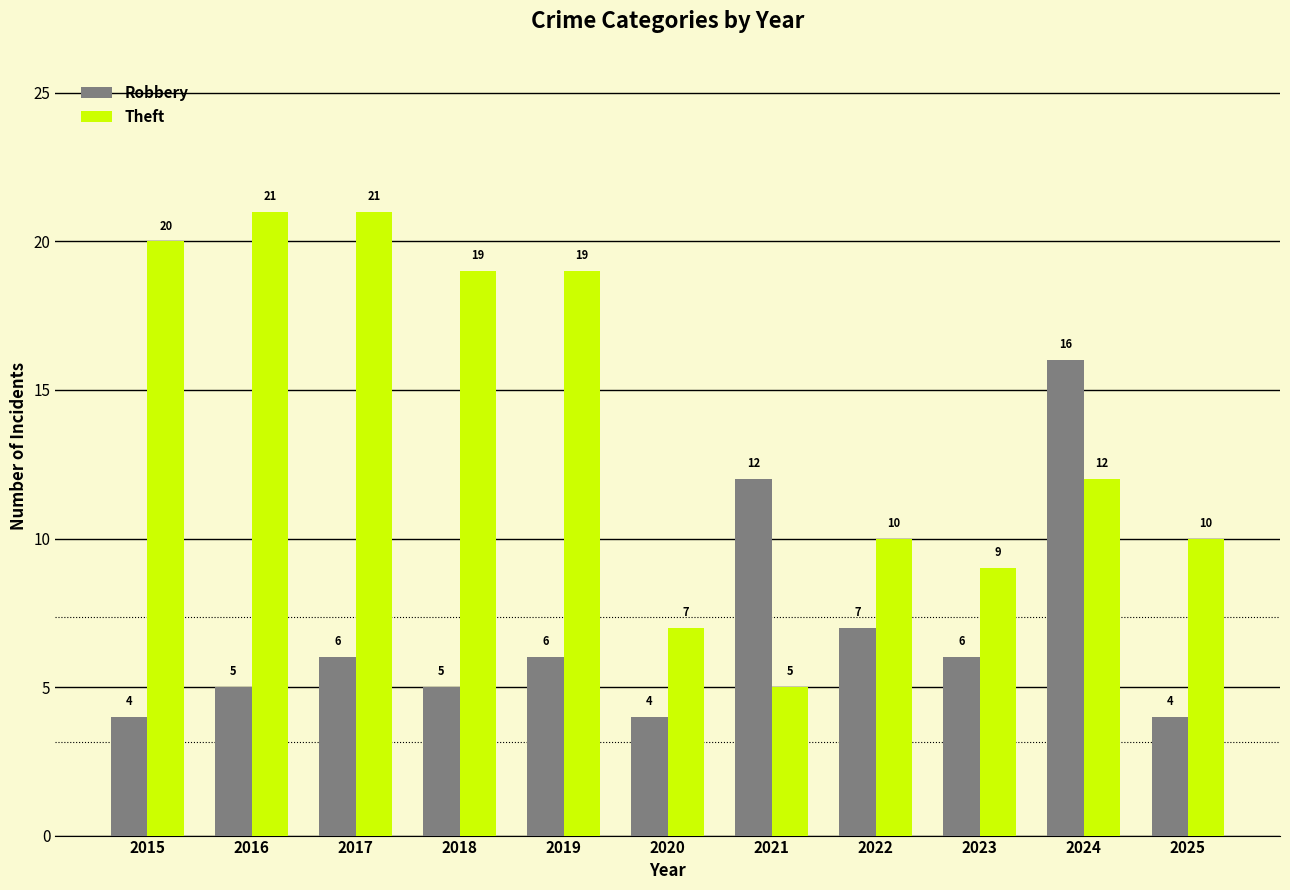

The value of Robbery at 2015 is 7. True or false?

False